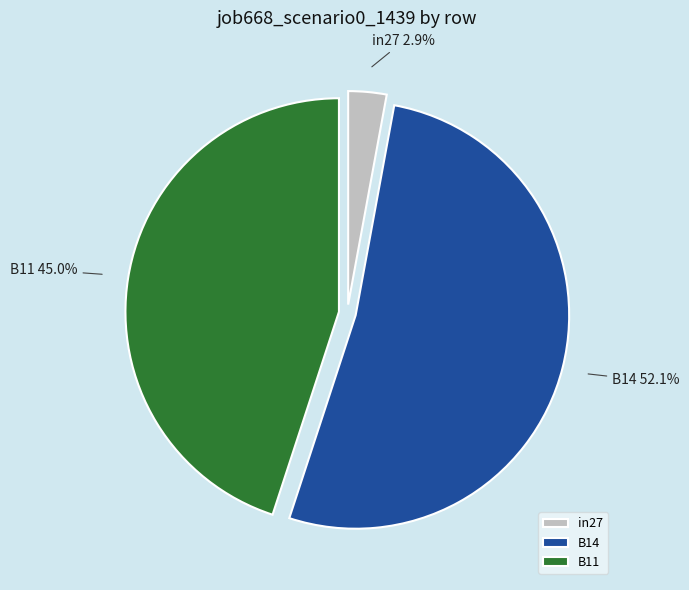

To the nearest percent, what percentage of the pie is in27?

3%